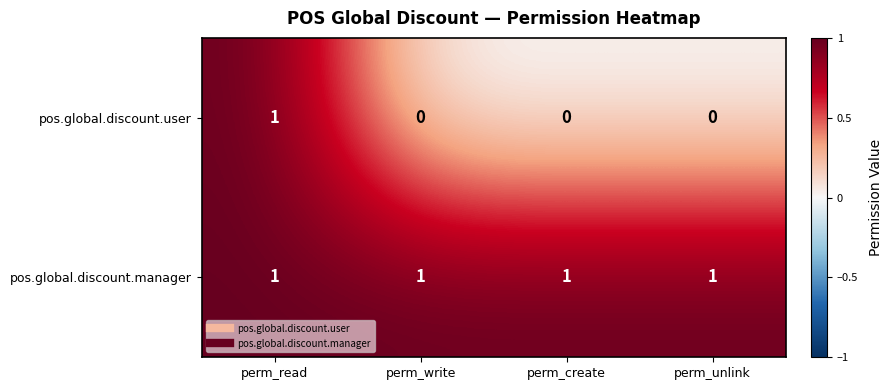

What is the total value across all series at perm_read?

2